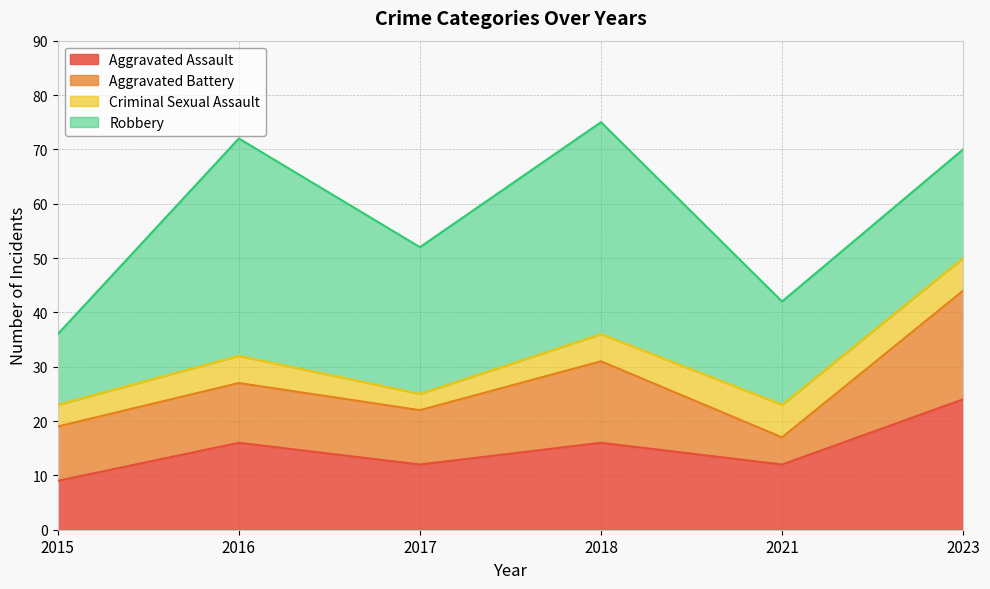

True or false: Robbery has more than 0 interior local peaks.

True